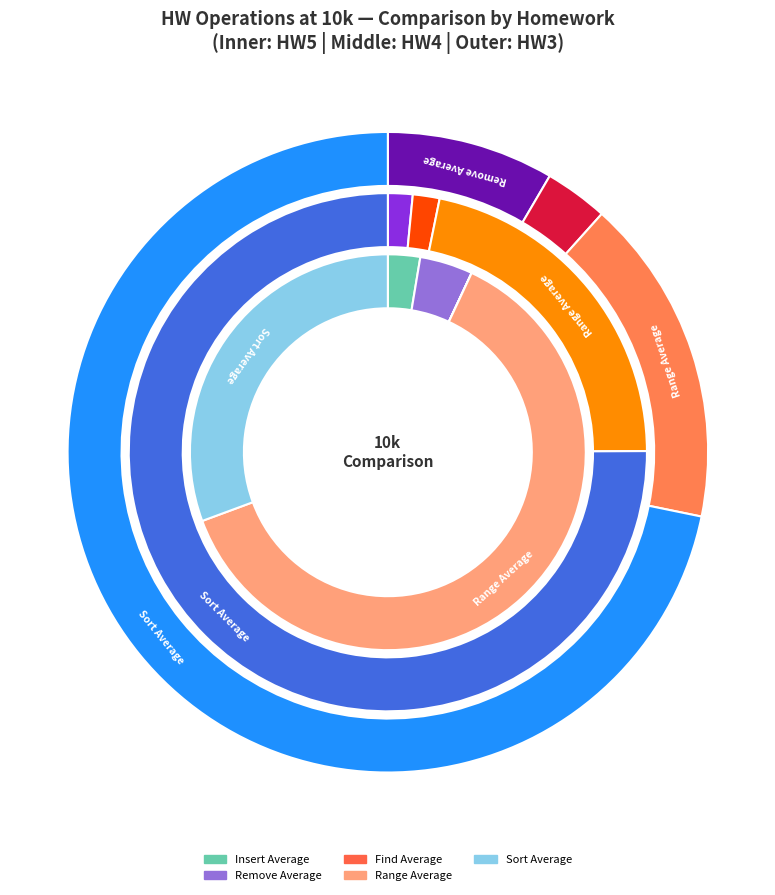

Which category accounts for the majority?

Range Average